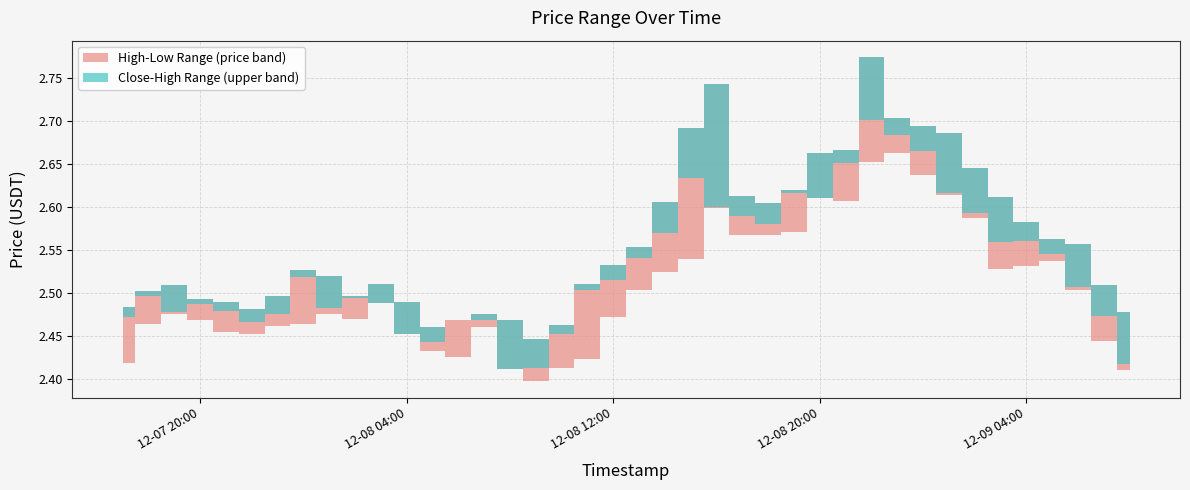

Read the Low value at 2024-12-09 01:00.

2.6